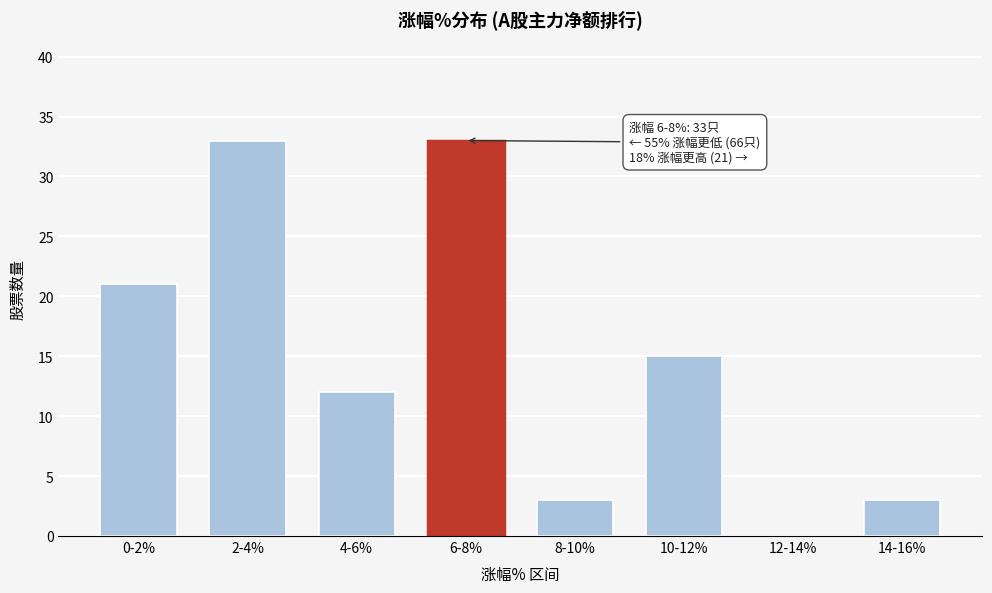

Reading left to right, extract all data points from this chart.

0-2%=21	2-4%=33	4-6%=12	6-8%=33	8-10%=3	10-12%=15	12-14%=0	14-16%=3